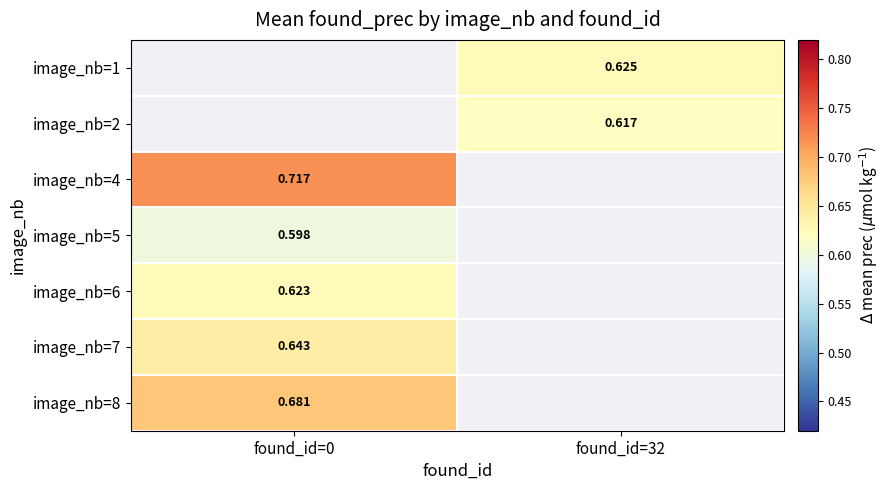

Which category has the highest value across all series?

found_id=0